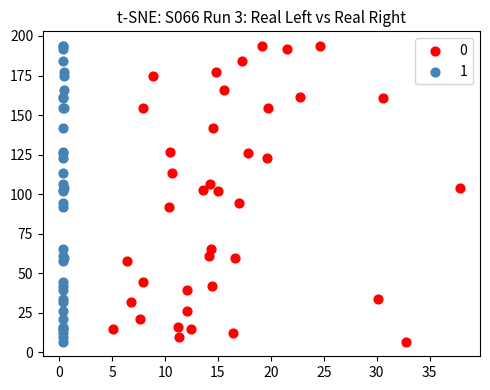

What are all the series names shown in the legend?

0, 1